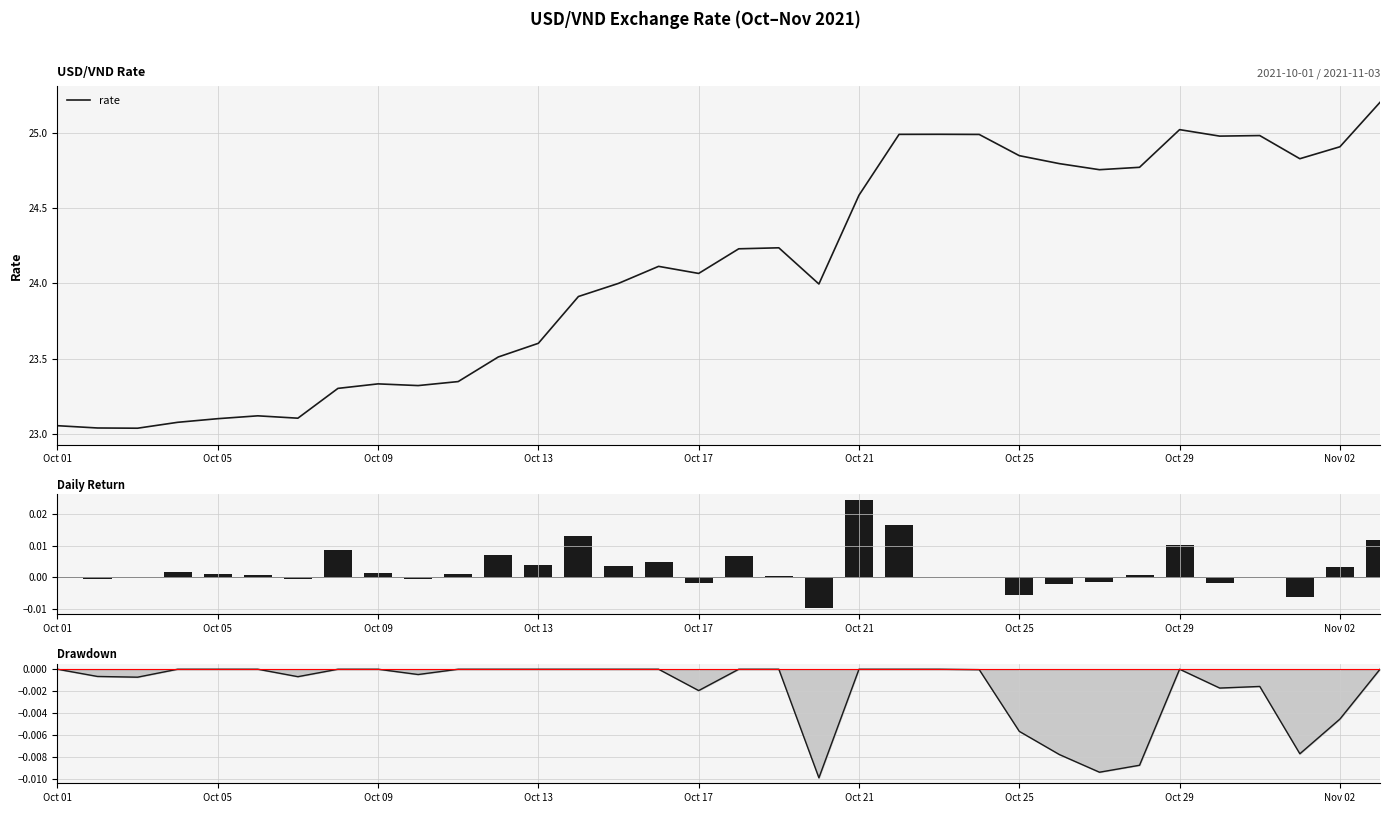

Reading left to right, extract all data points from this chart.

rate: 23.1	23.0	23.0	23.1	23.1	23.1	23.1	23.3	23.3	23.3	23.3	23.5	23.6	23.9	24.0	24.1	24.1	24.2	24.2	24.0	24.6	25.0	25.0	25.0	24.8	24.8	24.8	24.8	25.0	25.0	25.0	24.8	24.9	25.2
Daily Return: 0.0	-0.0	-0.0	0.0	0.0	0.0	-0.0	0.0	0.0	-0.0	0.0	0.0	0.0	0.0	0.0	0.0	-0.0	0.0	0.0	-0.0	0.0	0.0	0.0	-0.0	-0.0	-0.0	-0.0	0.0	0.0	-0.0	0.0	-0.0	0.0	0.0
Drawdown: 0.0	-0.0	-0.0	0.0	0.0	0.0	-0.0	0.0	0.0	-0.0	0.0	0.0	0.0	0.0	0.0	0.0	-0.0	0.0	0.0	-0.0	0.0	0.0	0.0	-0.0	-0.0	-0.0	-0.0	-0.0	0.0	-0.0	-0.0	-0.0	-0.0	0.0